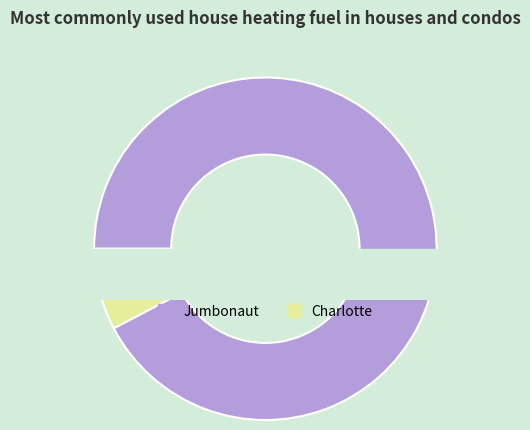

Which has a higher value, Jumbonaut or Charlotte?

Jumbonaut